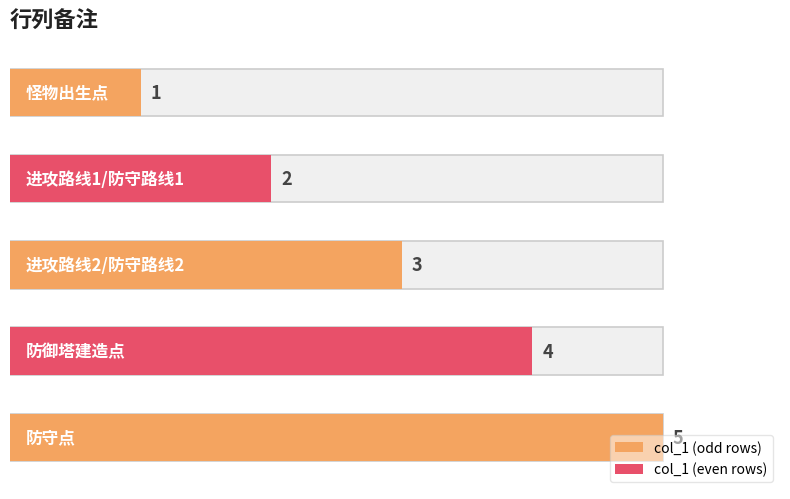

At which label does the data first exceed 3?

防御塔建造点